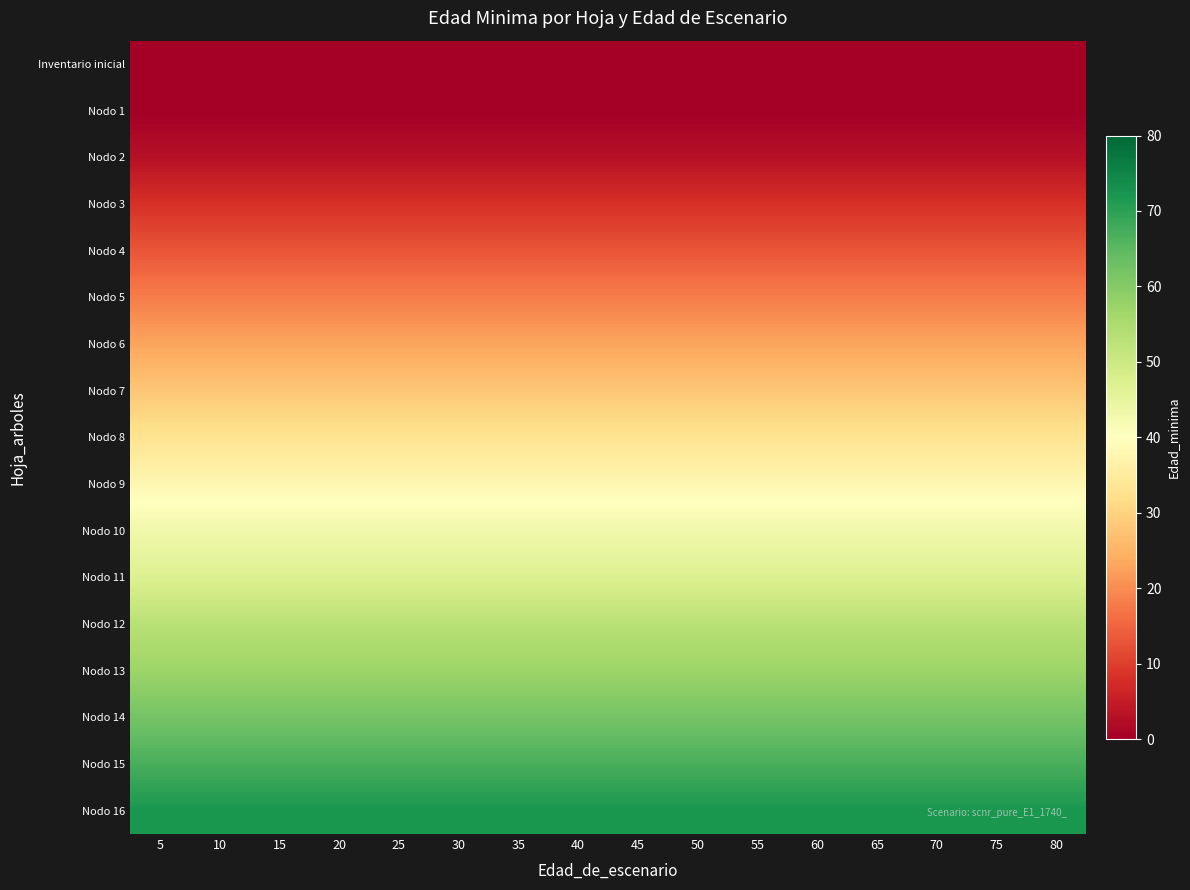

At which category is the sum across all series the highest?

5